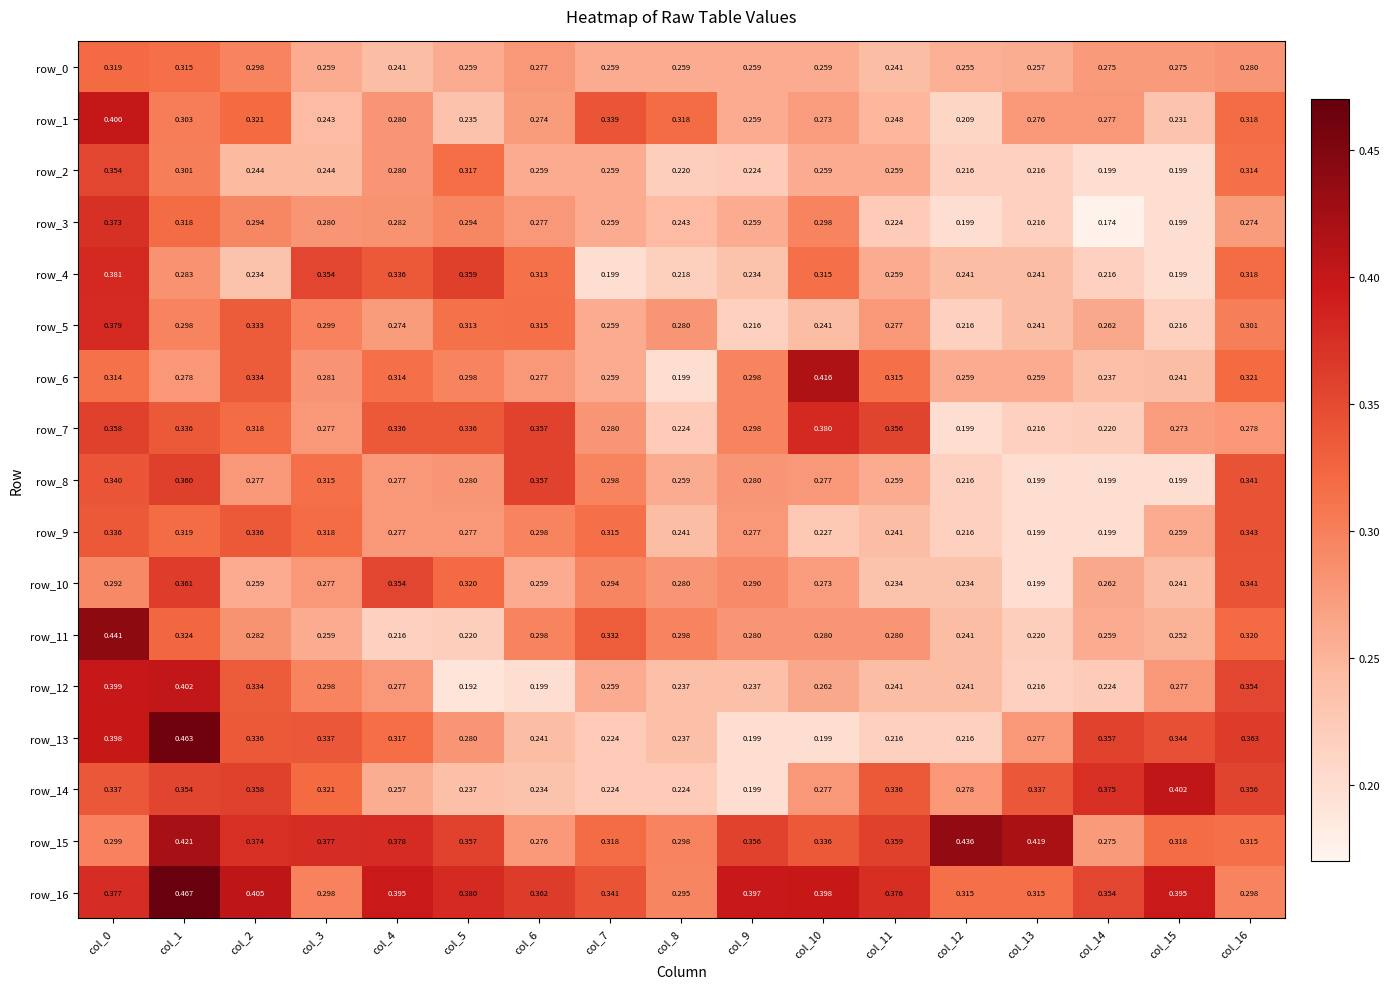

Which series changed the most between col_12 and col_14?

row_15